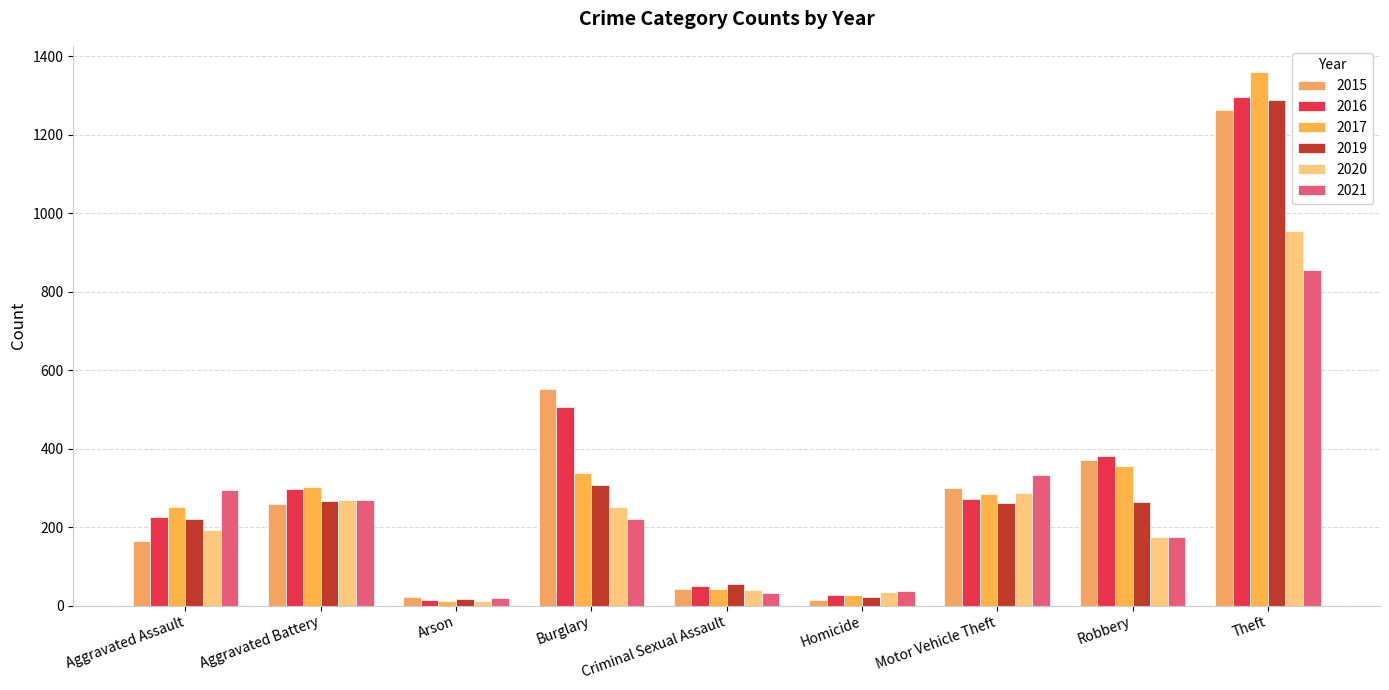

Is it true that 2020 equals 165 at Motor Vehicle Theft?

False